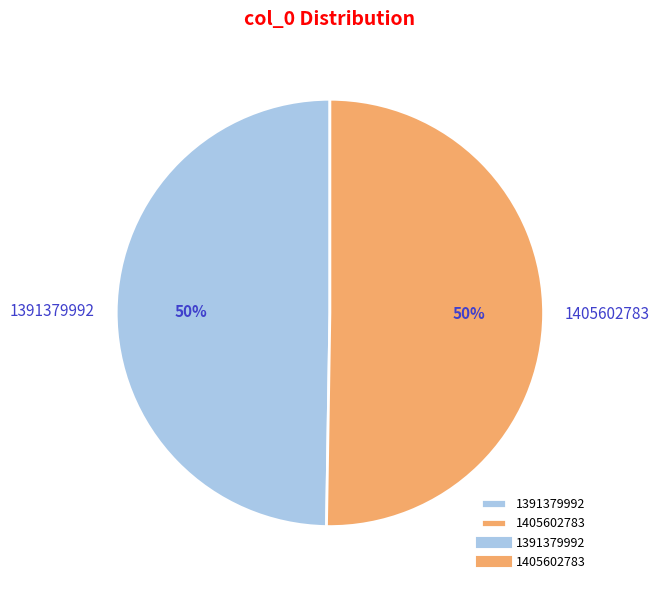

How many slices are in this pie chart?

2